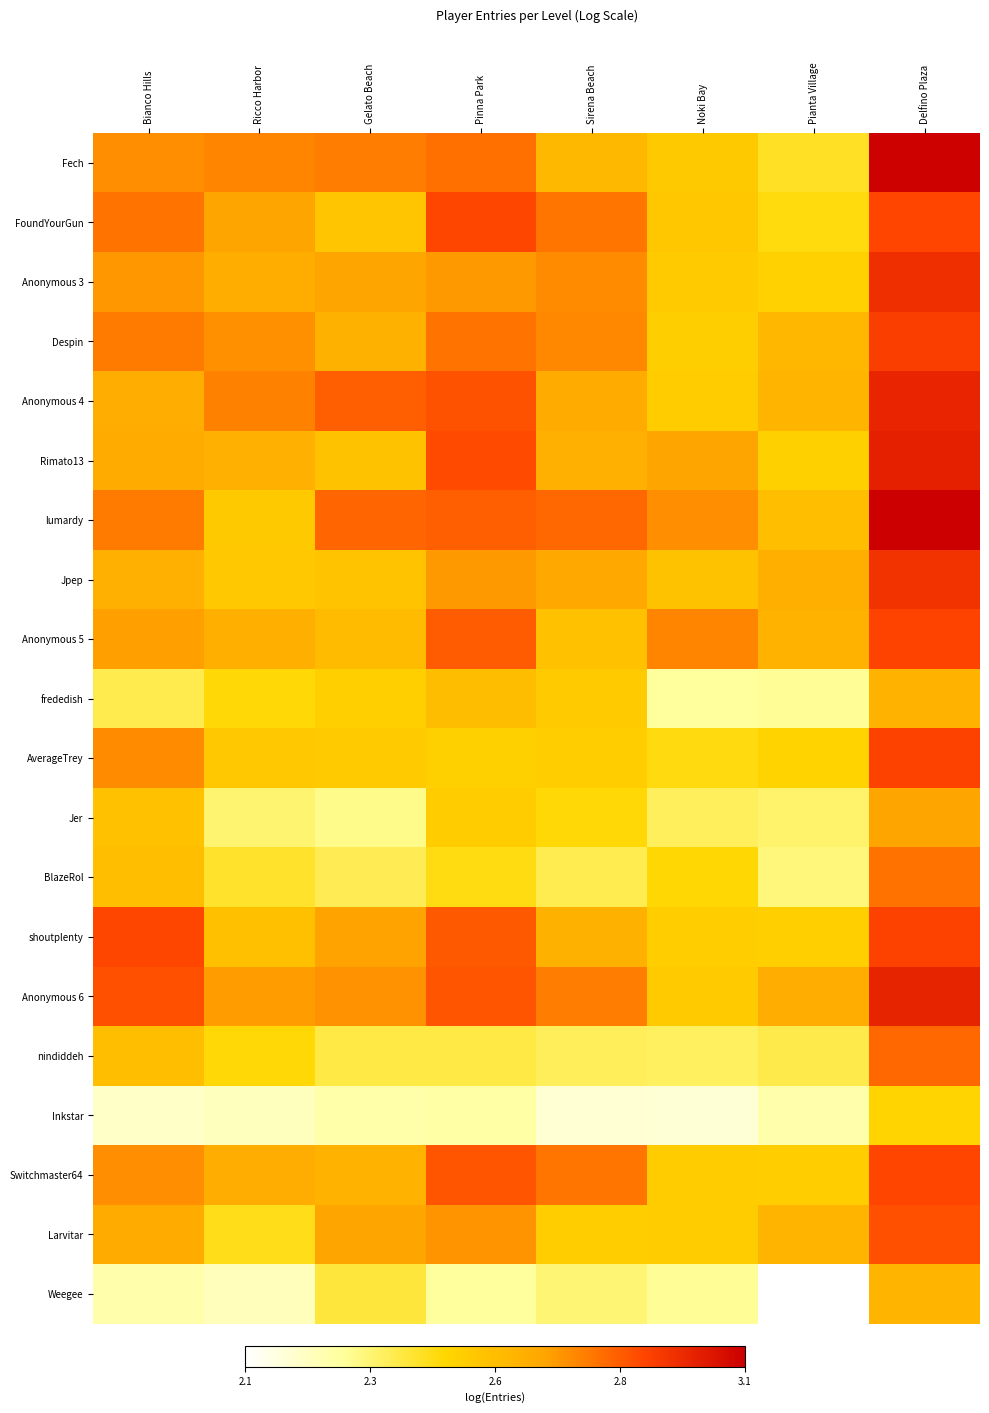

What is the minimum value shown in the chart?

2.1